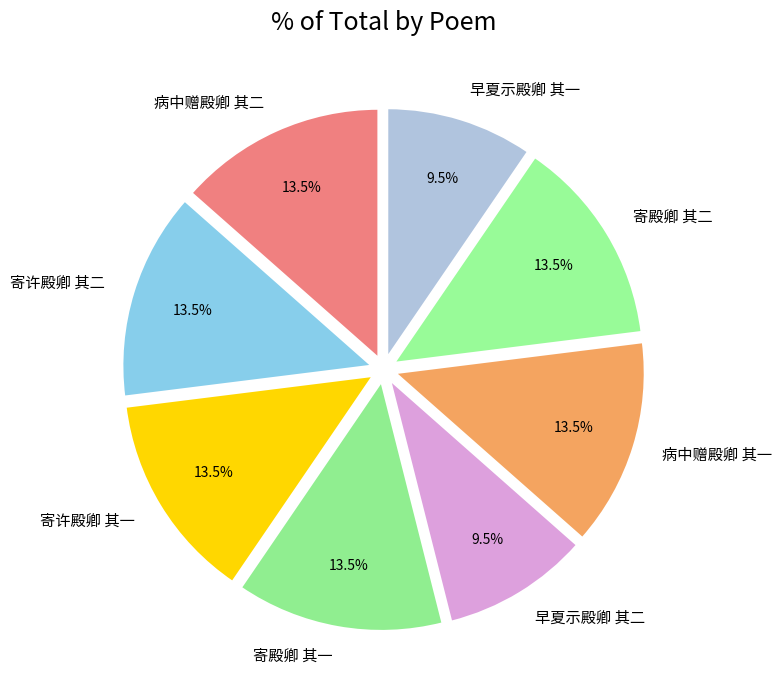

Between 寄许殿卿 其一 and 早夏示殿卿 其一, which is larger?

寄许殿卿 其一